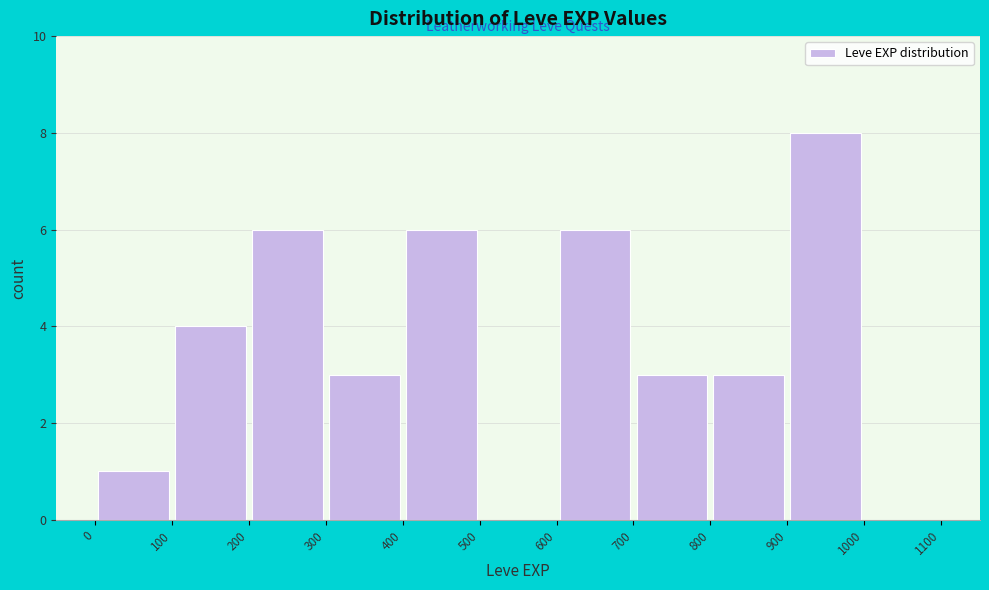

Reading left to right, transcribe this chart: for each bar, give the range it covers on the x-axis and its height. The values are not printed on the chart, so give them approximately, as read against the axis.

0 to 100: 1
100 to 200: 4
200 to 300: 6
300 to 400: 3
400 to 500: 6
500 to 600: 0
600 to 700: 6
700 to 800: 3
800 to 900: 3
900 to 1000: 8
1000 to 1100: 0